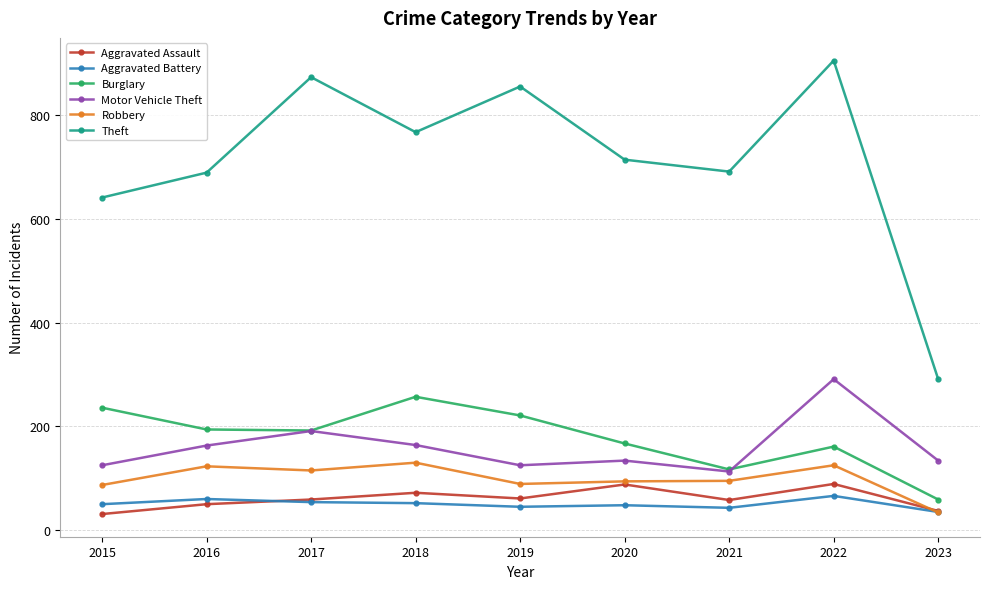

What is the value of the Theft point at the 2nd from the left?

689